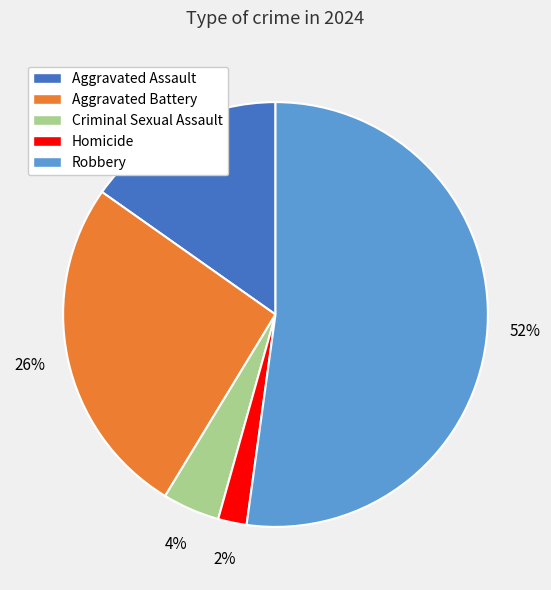

The Robbery slice represents 43% of the pie. True or false?

False